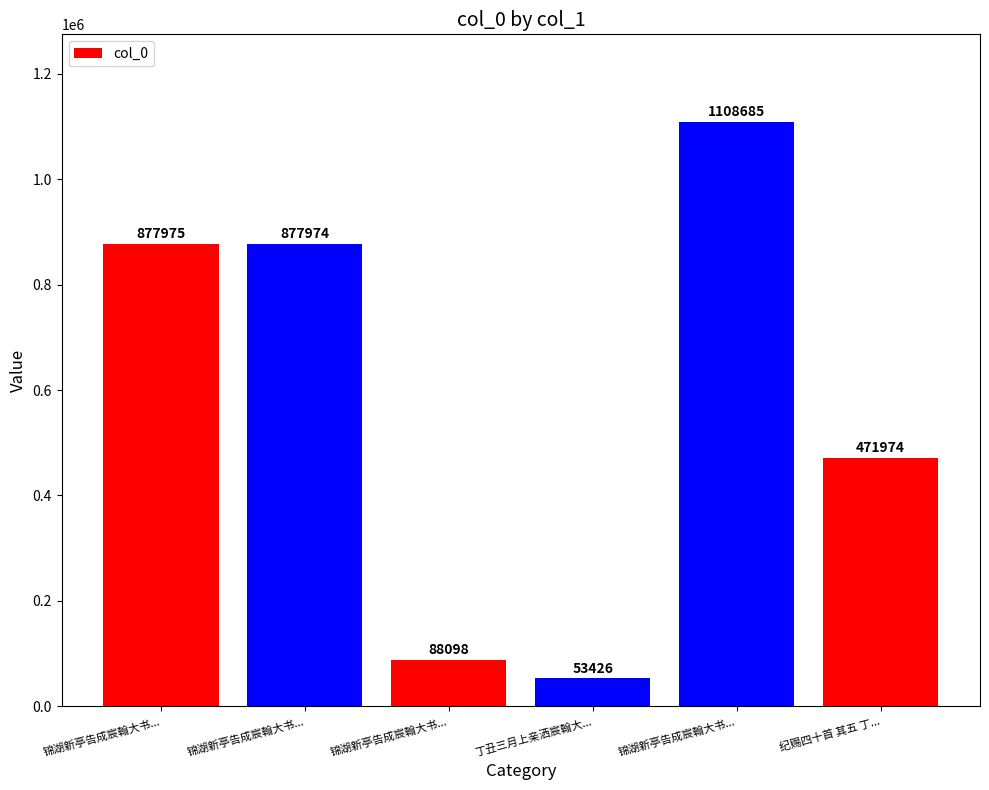

Approximately how many times larger is the value at 丁丑三月上亲洒宸翰大... compared to 锦湖新亭告成宸翰大书...?

0.1